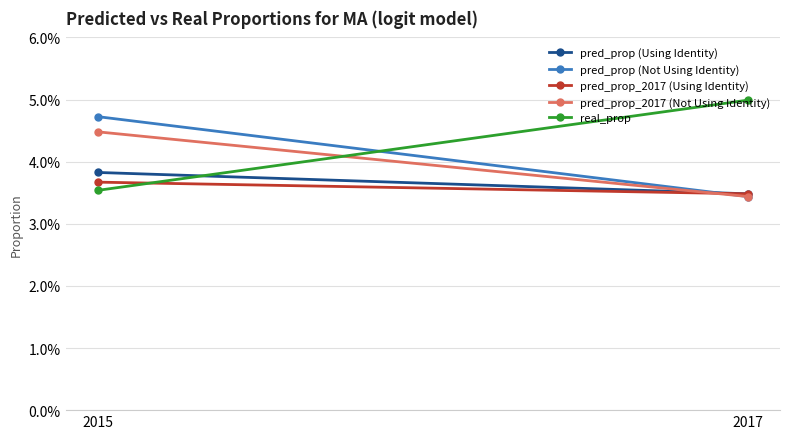

At which label does pred_prop_2017 (Not Using Identity) reach its peak?

2015